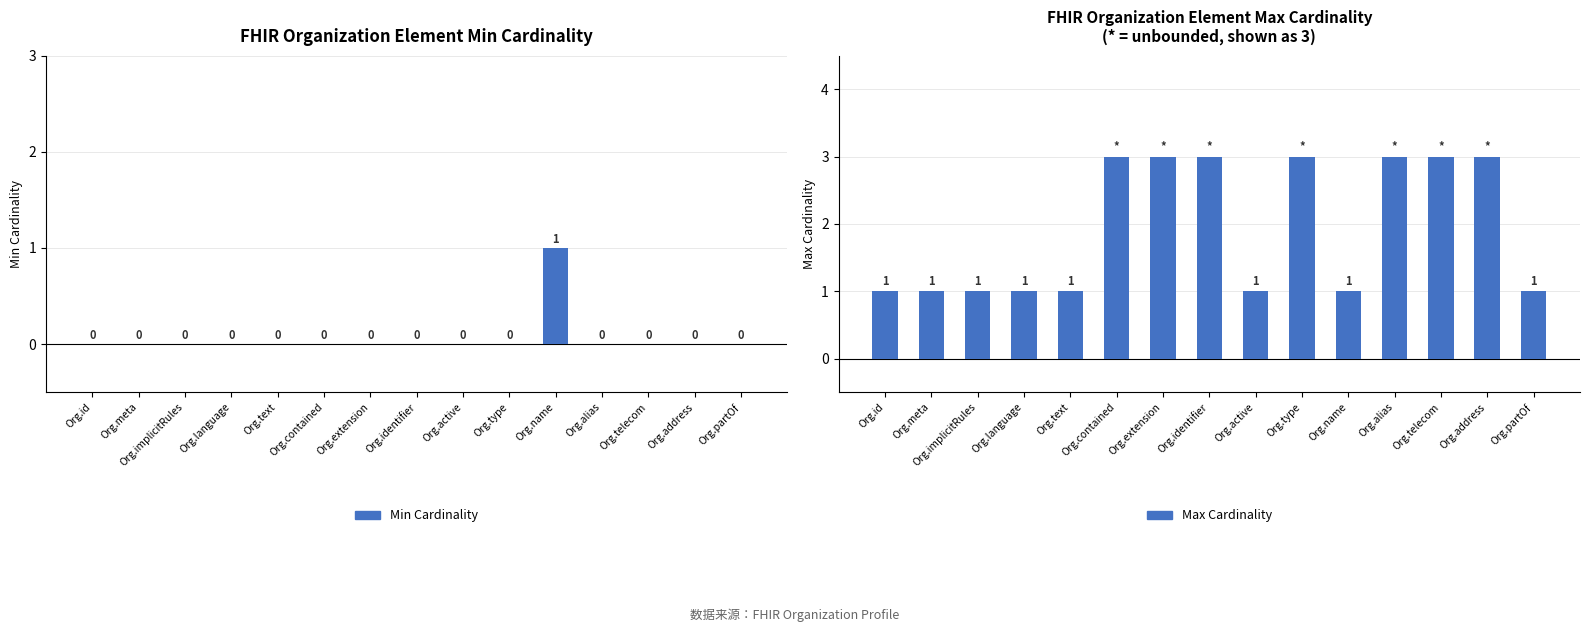

Reading left to right, list all the values displayed in this chart.

Min Cardinality: 0	0	0	0	0	0	0	0	0	0	1	0	0	0	0
Max Cardinality: 1	1	1	1	1	3	3	3	1	3	1	3	3	3	1